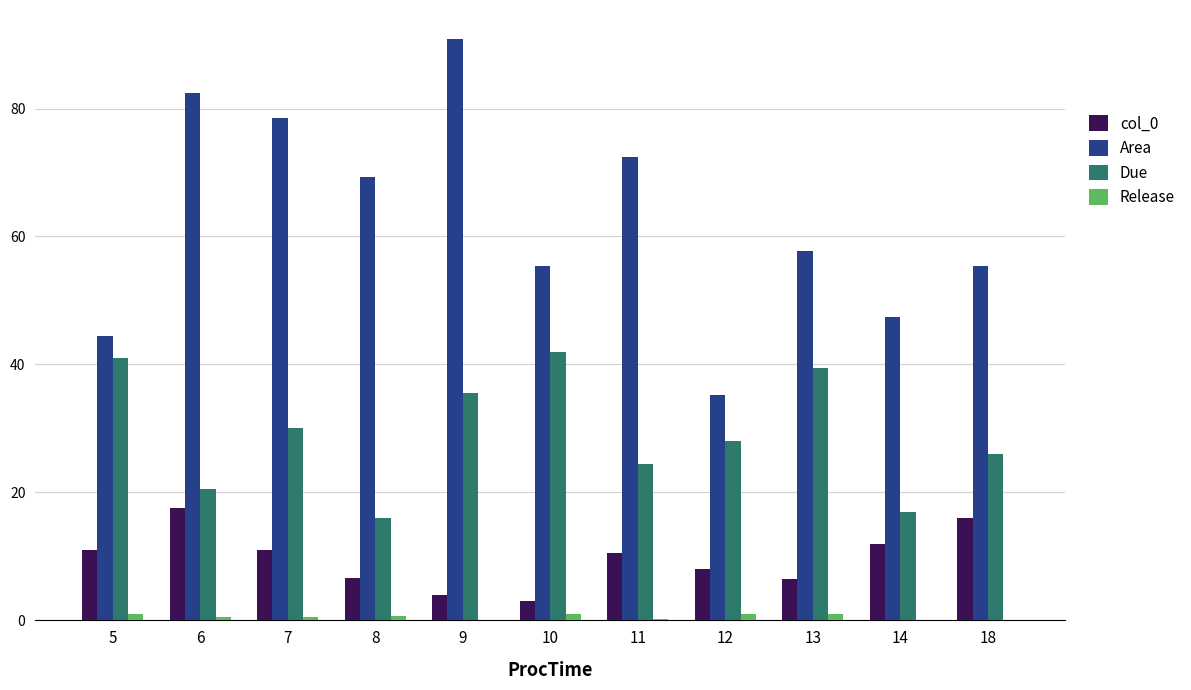

Is the value of Release at 10 greater than the value of Area at 9?

No